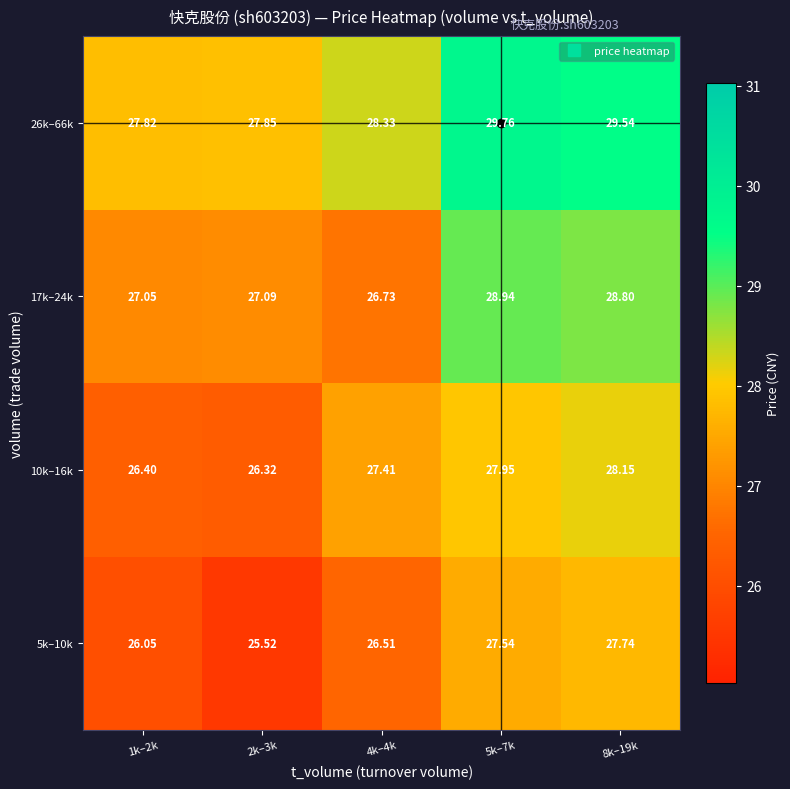

Is the value of 26k–66k at 8k–19k greater than the value of 10k–16k at 1k–2k?

Yes